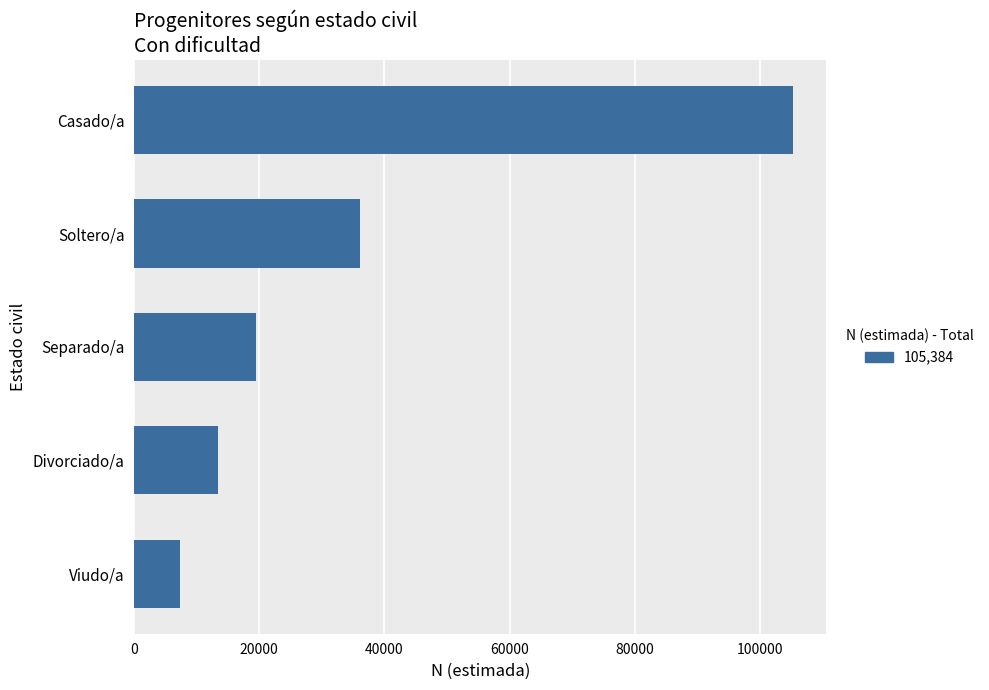

Reading bottom to top, extract all data points from this chart.

Viudo/a=7308	Divorciado/a=13413	Separado/a=19446	Soltero/a=36082	Casado/a=105384